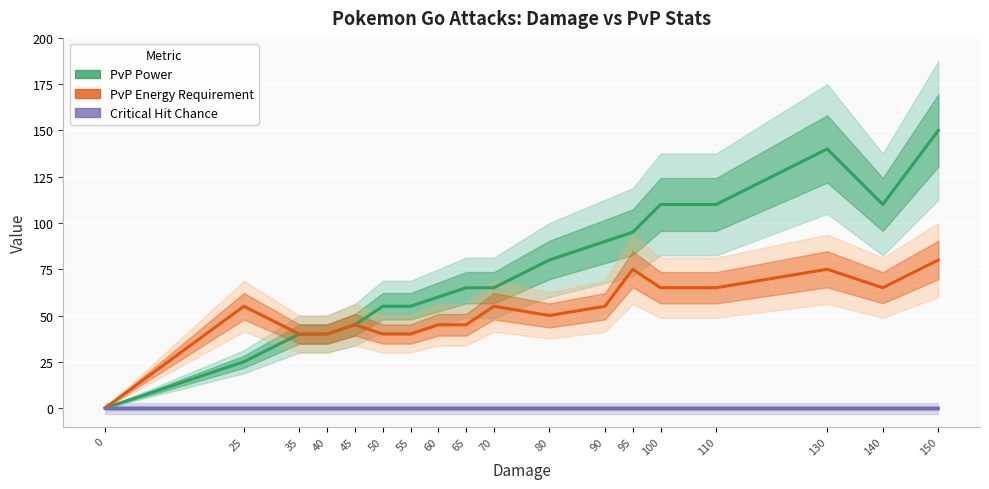

True or false: Critical Hit Chance and PvP Power cross at least once.

False